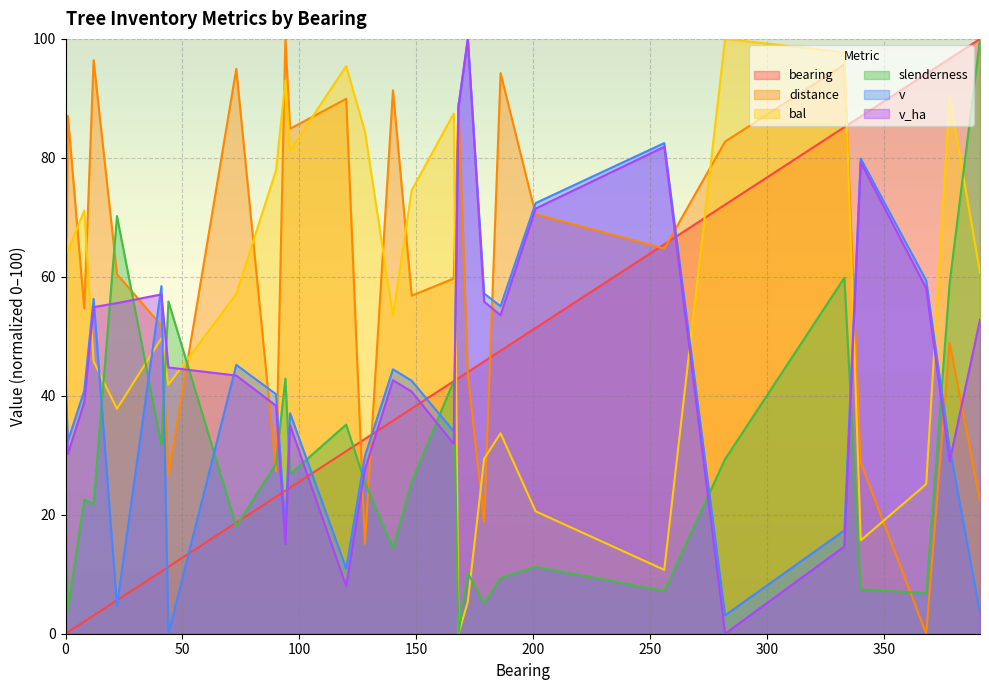

At which label is distance closest to 50?

378